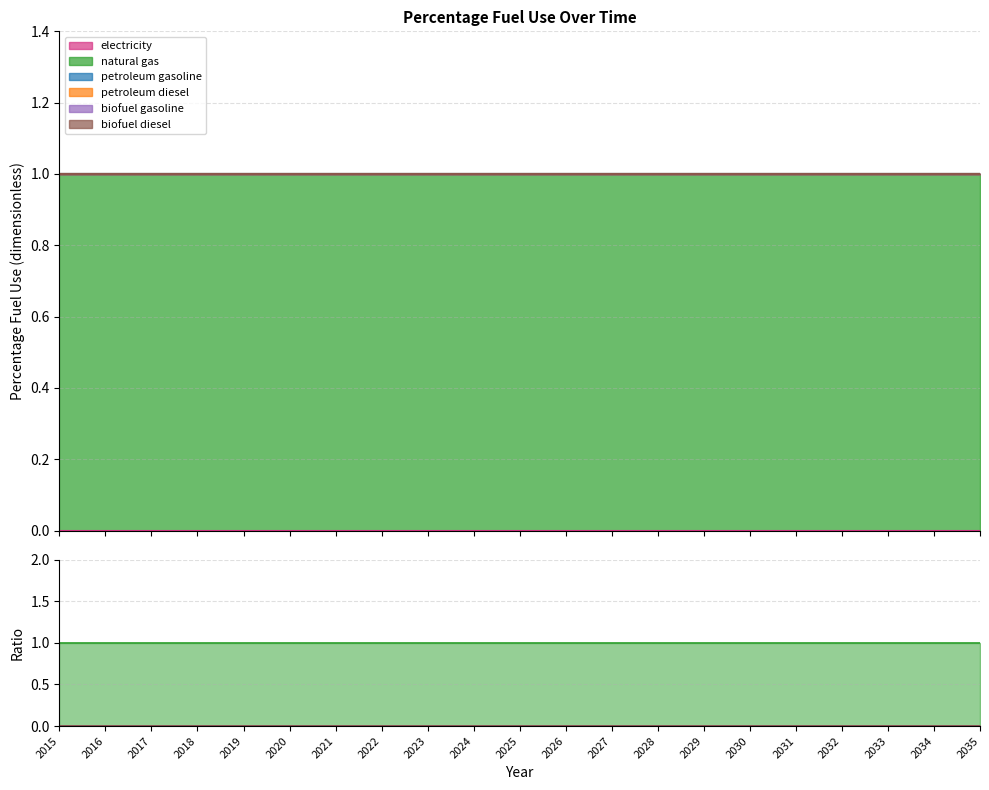

True or false: biofuel diesel and natural gas intersect in this chart.

False